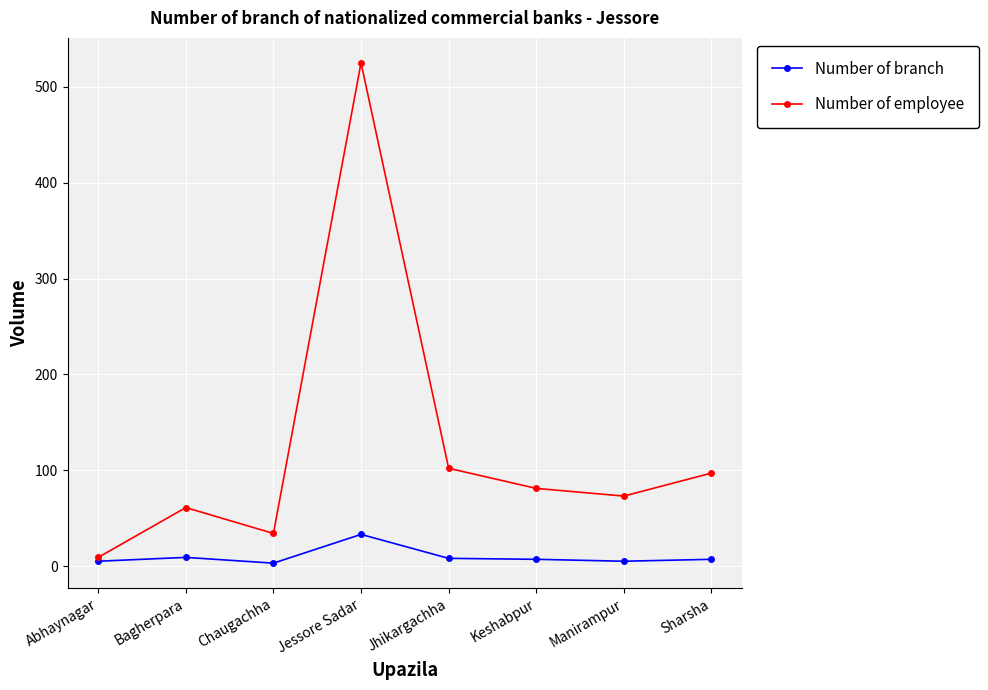

What is the maximum value shown in the chart?

525